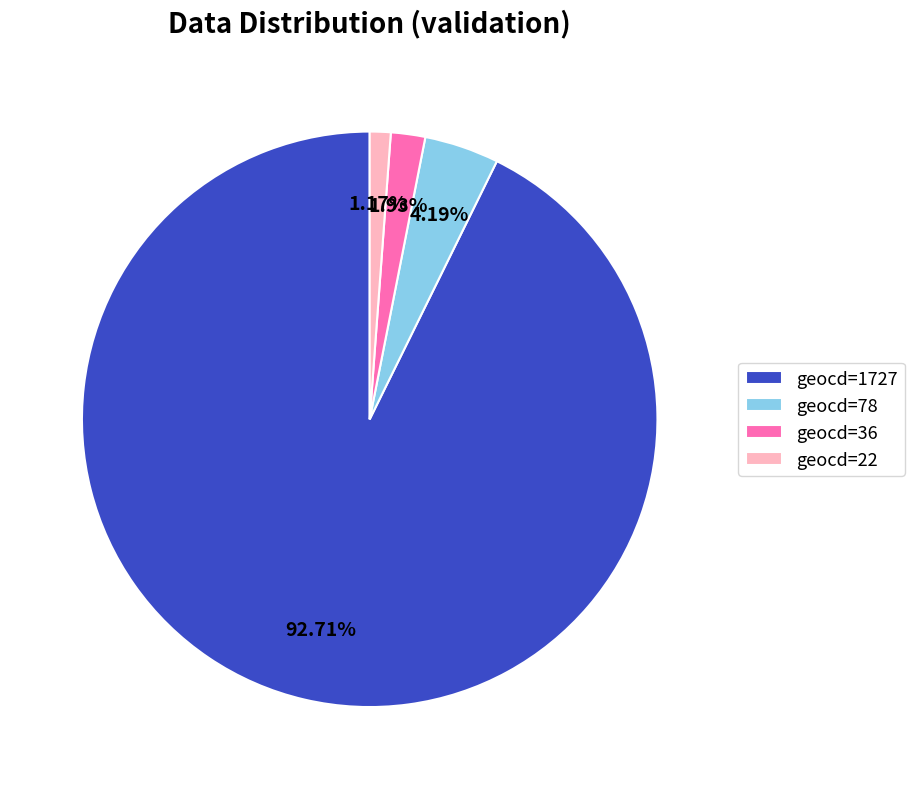

Do geocd=1727 and geocd=78 together represent more than half of the pie?

Yes